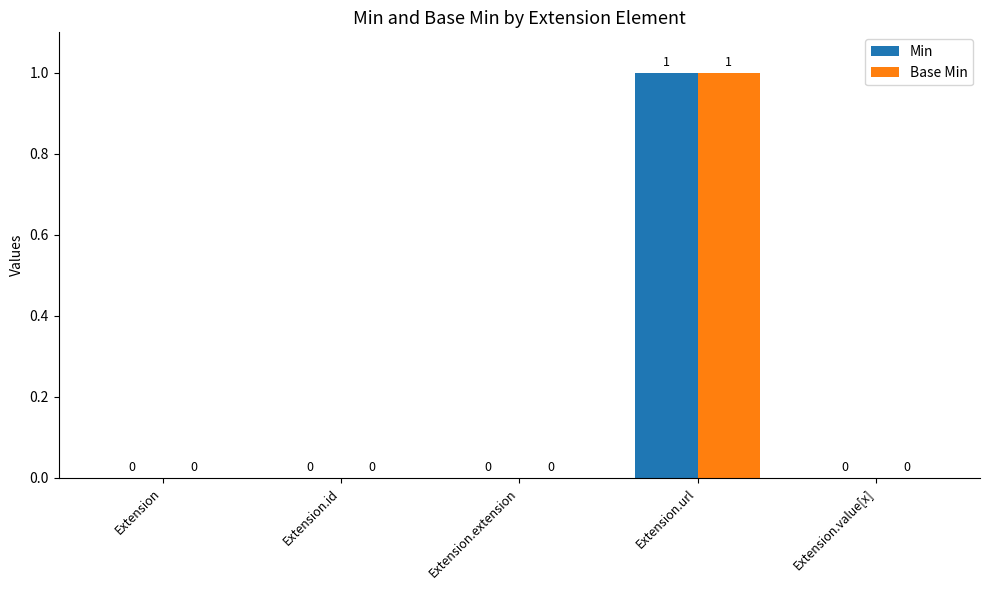

Reading right to left, transcribe all the data shown in this chart.

Min: Extension.value[x]=0	Extension.url=1	Extension.extension=0	Extension.id=0	Extension=0
Base Min: Extension.value[x]=0	Extension.url=1	Extension.extension=0	Extension.id=0	Extension=0